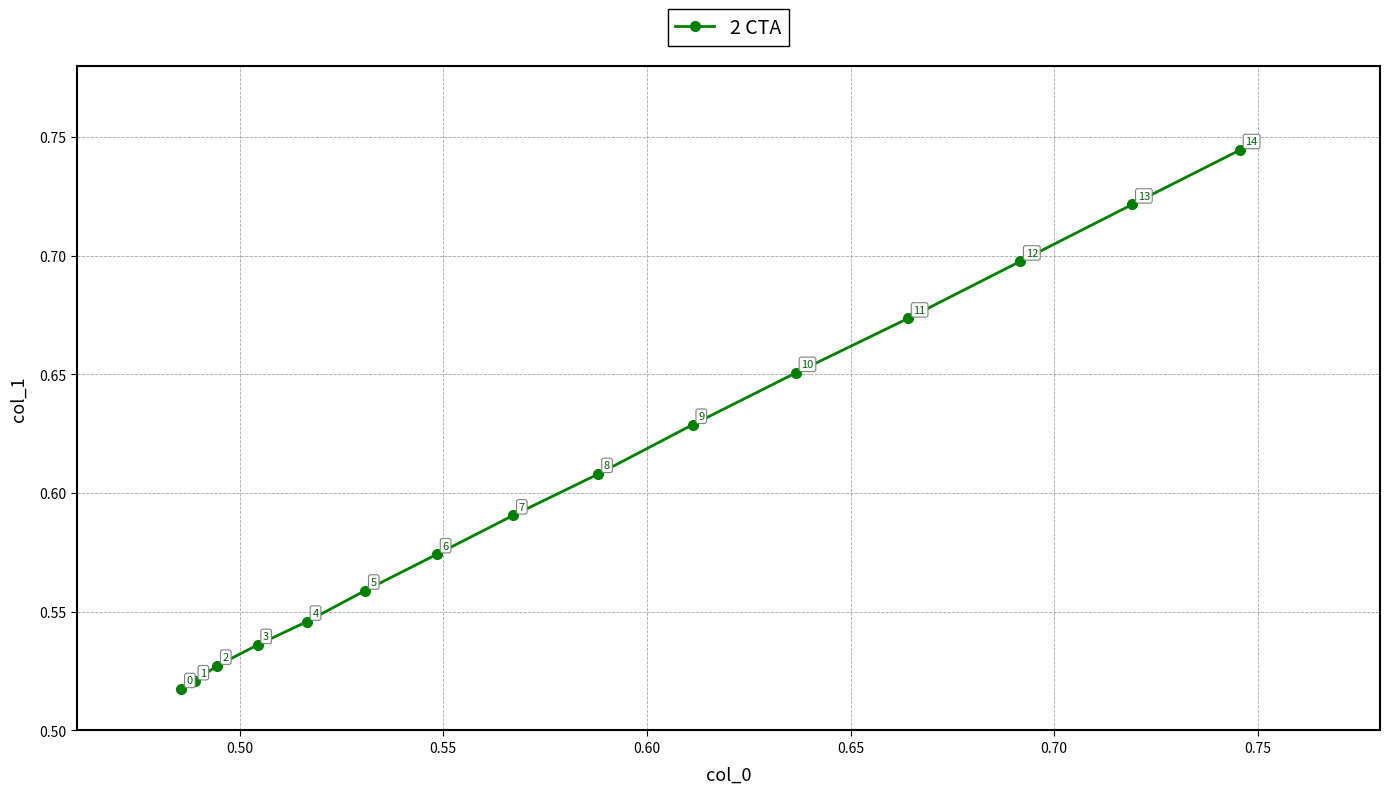

True or false: the data has more than 0 interior local peaks.

False